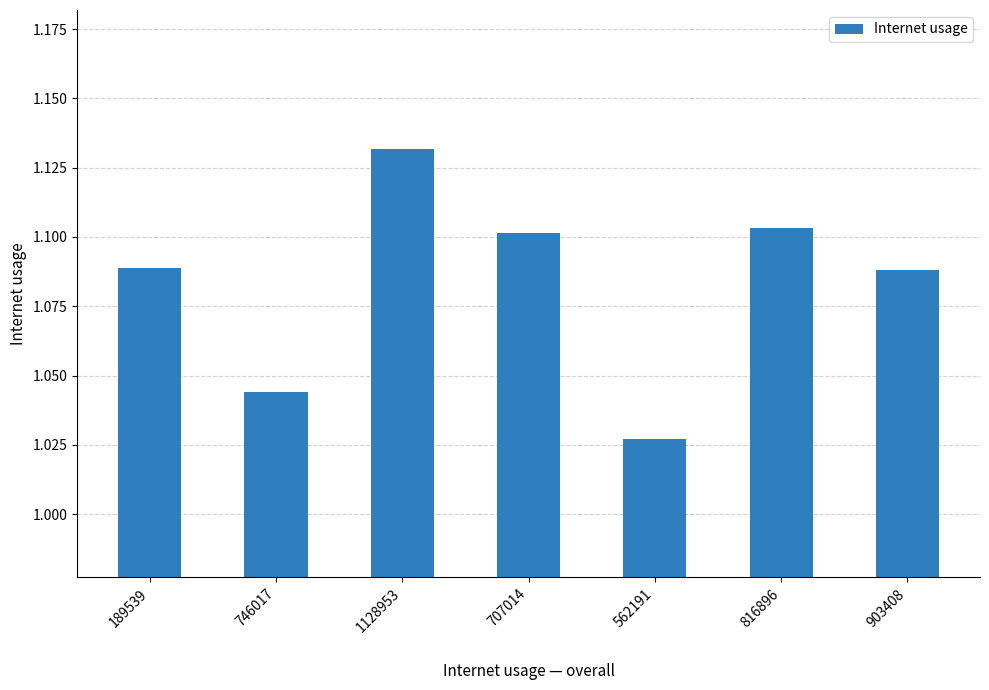

What is the change in value from 746017 to 1128953?

+0.1